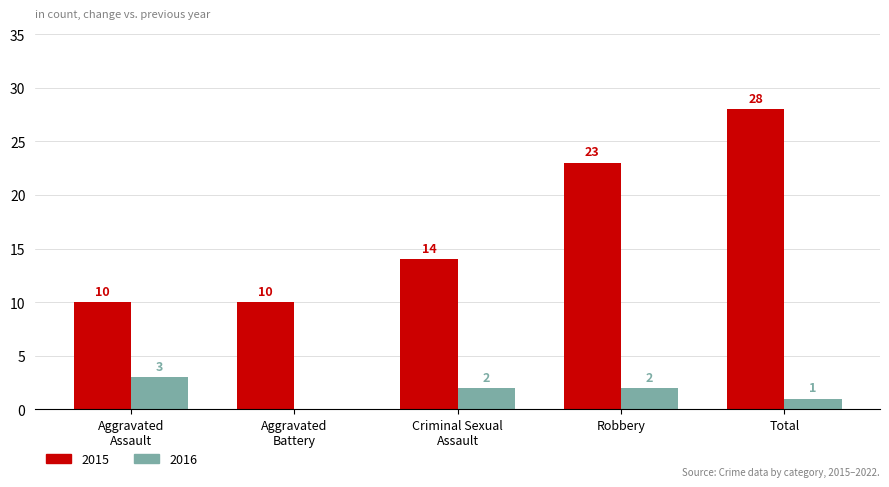

At which label does 2016 first exceed 2?

Aggravated
Assault